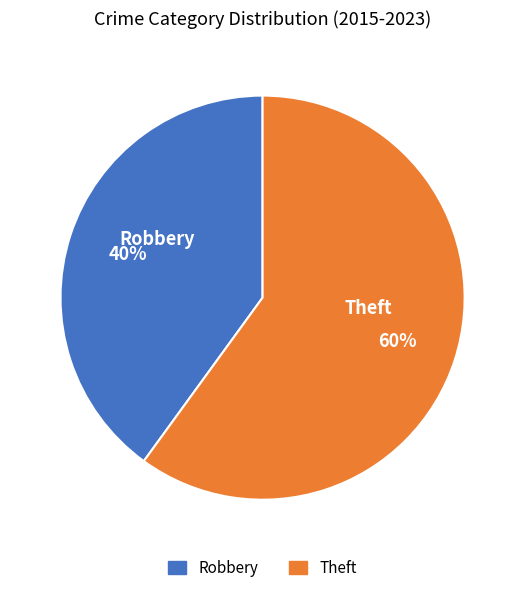

To the nearest percent, what percentage of the pie is Theft?

60%